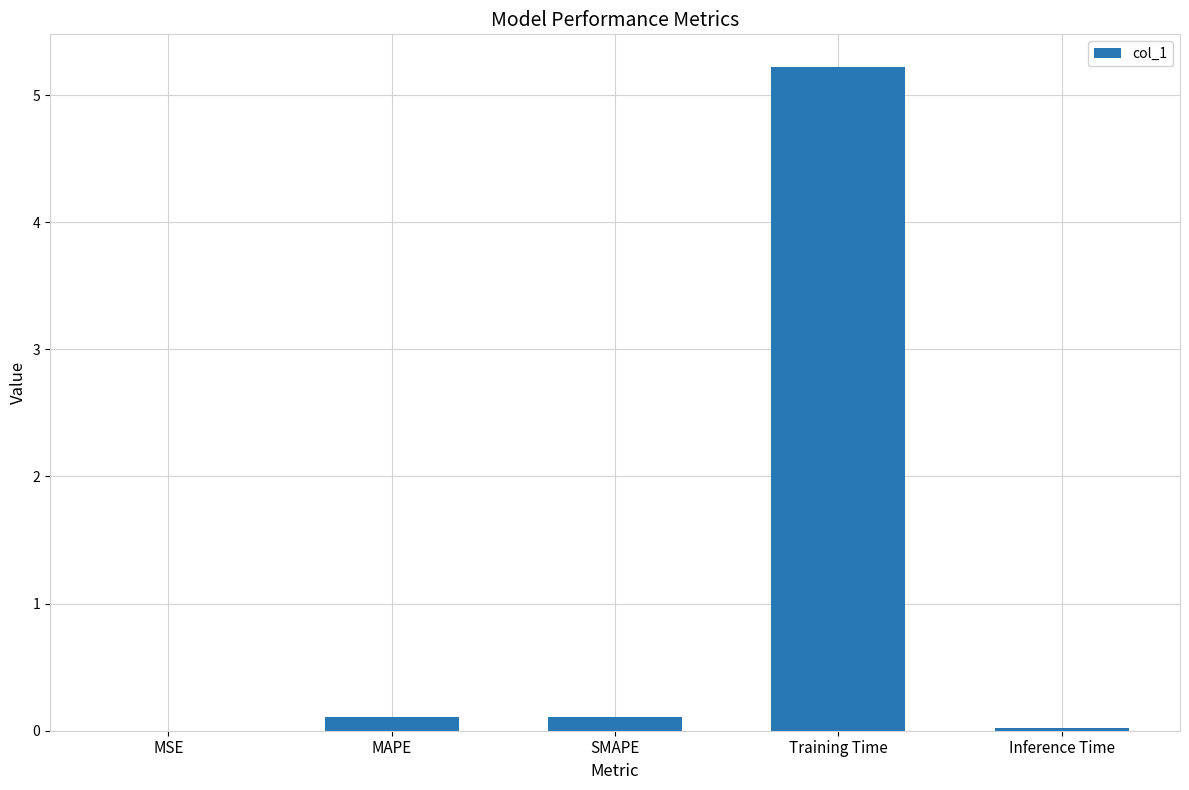

Which category has the highest value across all series?

Training Time